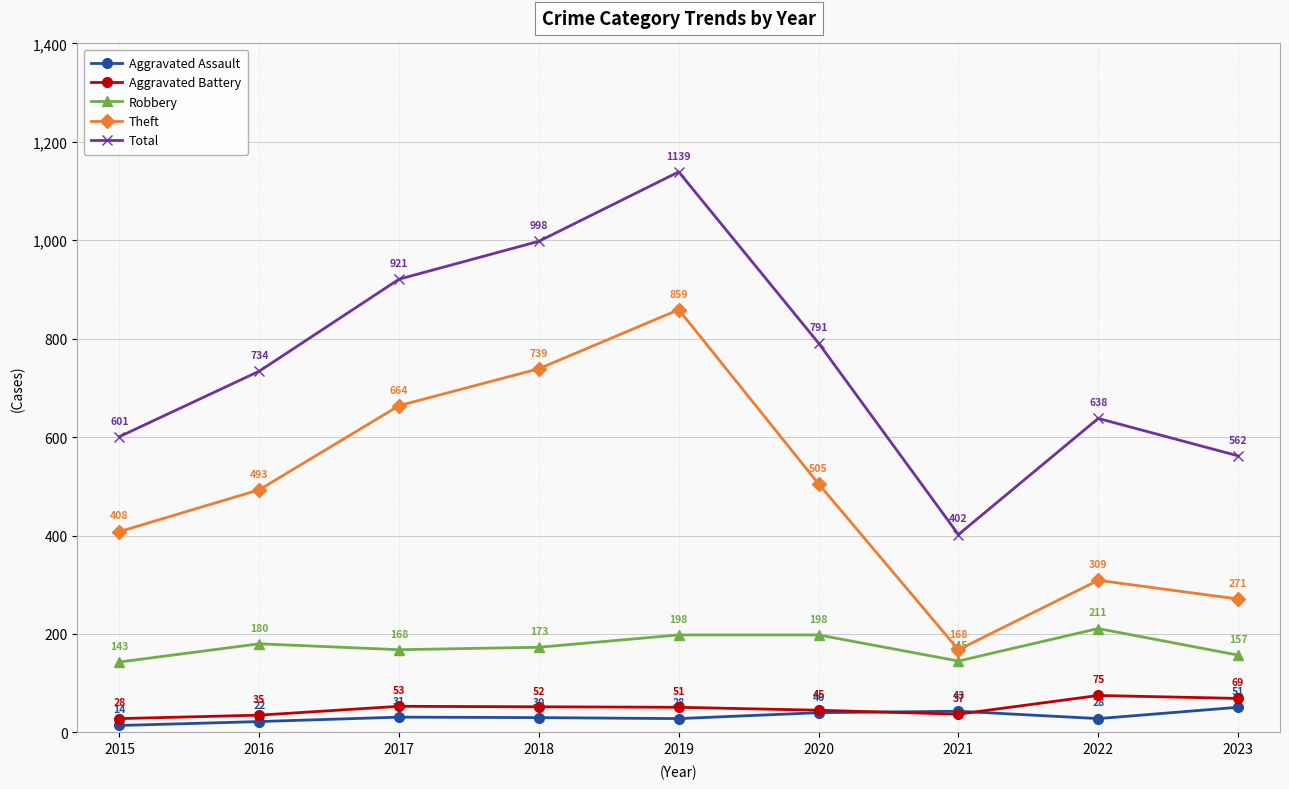

What is the lowest value of the Aggravated Assault series?

14